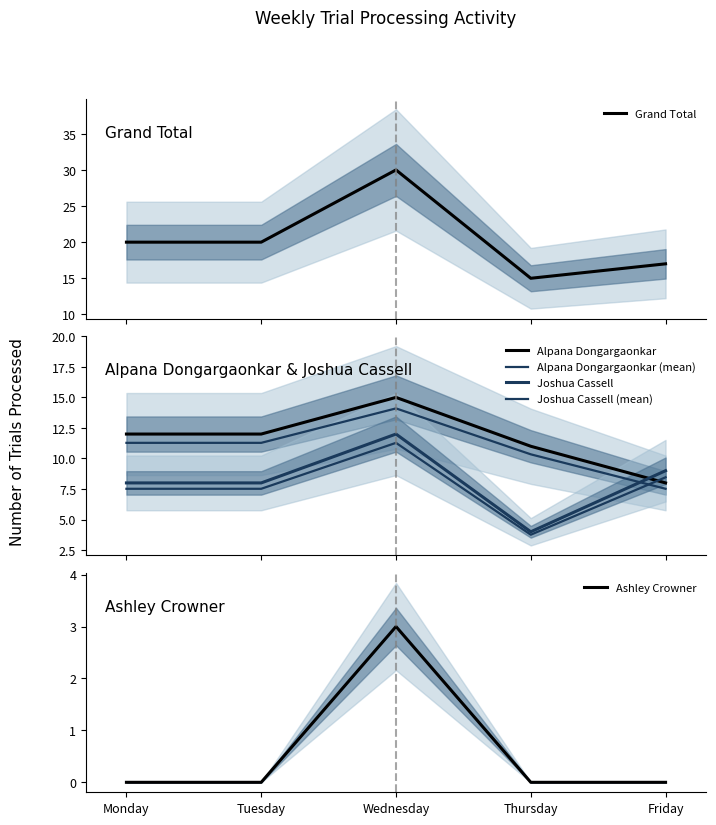

Count the number of data series in this chart.

6